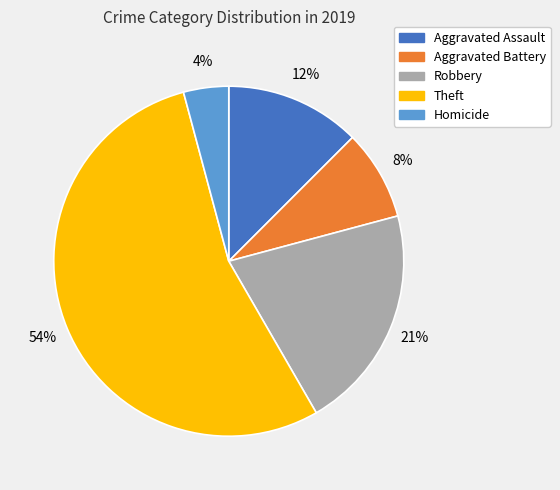

To the nearest percent, what is the difference between the Homicide and Aggravated Battery slice percentages?

4%